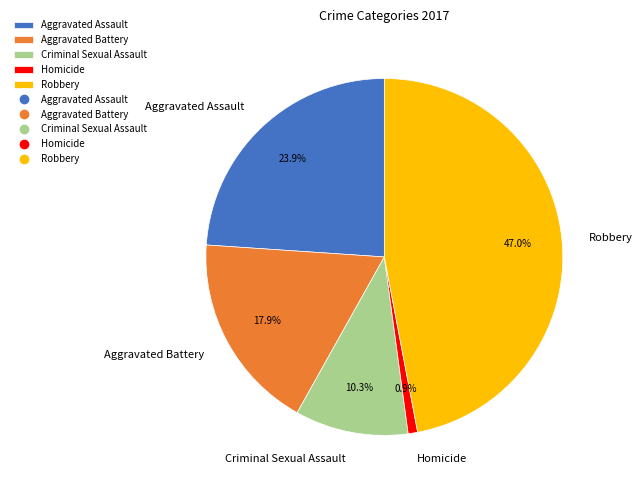

Is there any slice that represents more than half of the pie?

No